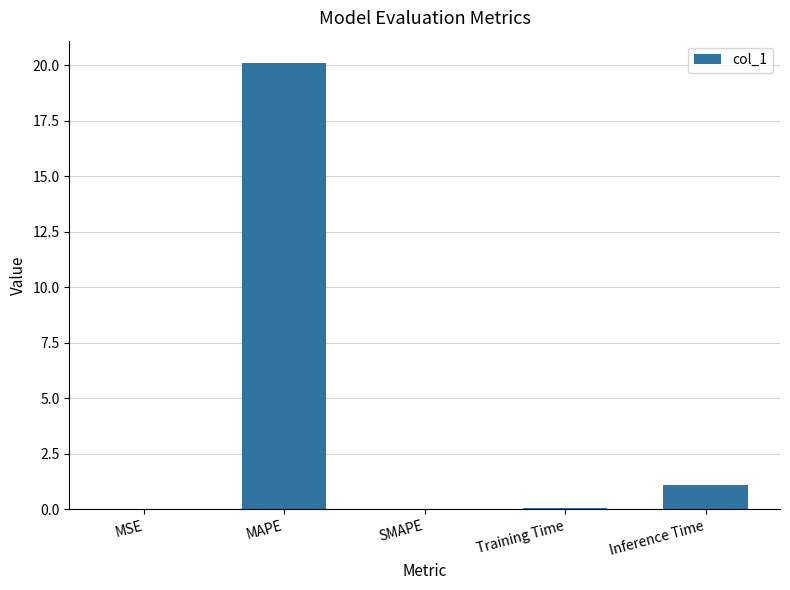

Which has a higher value, Training Time or Inference Time?

Inference Time